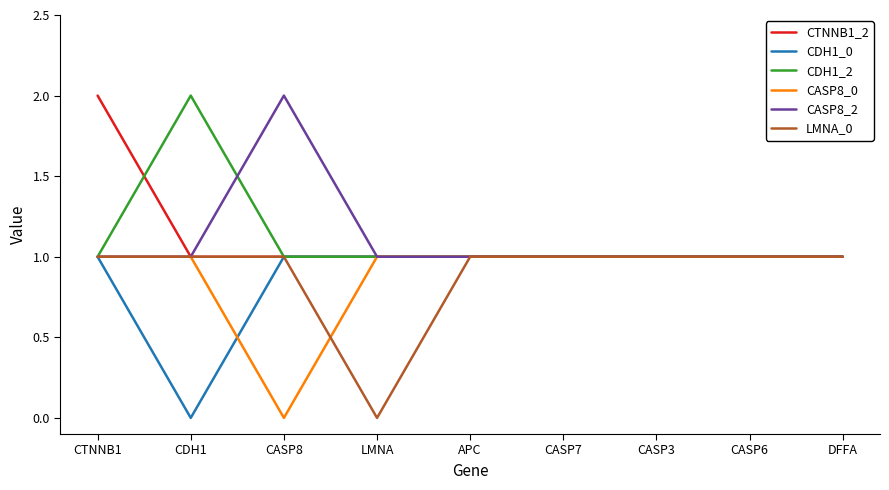

What is the difference between the maximum and minimum values in the CDH1_0 series?

1